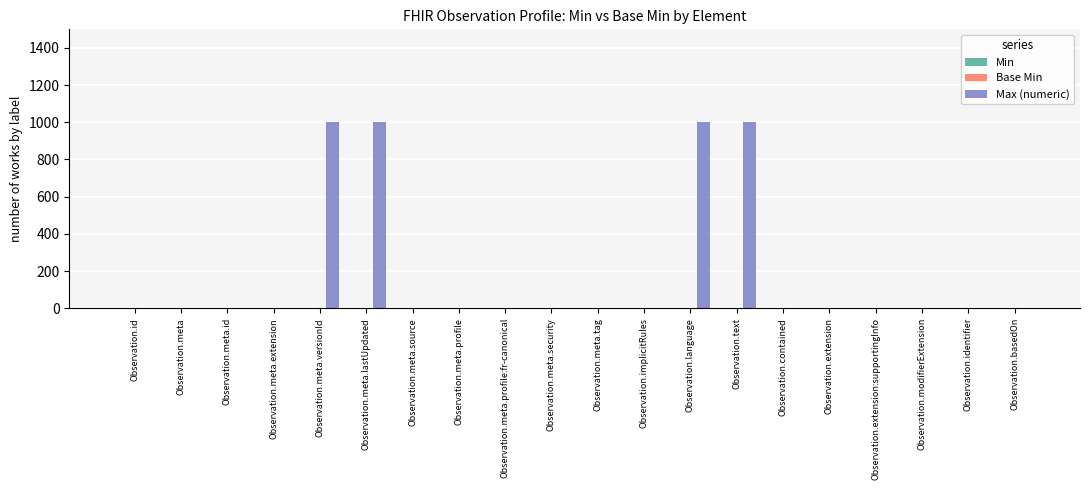

What is the greatest value displayed?

999